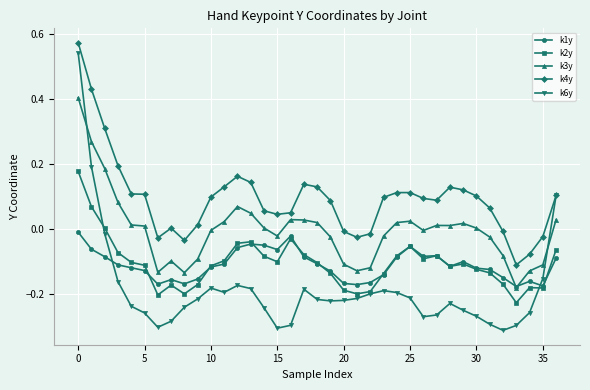

How many times do k6y and k3y cross each other?

2